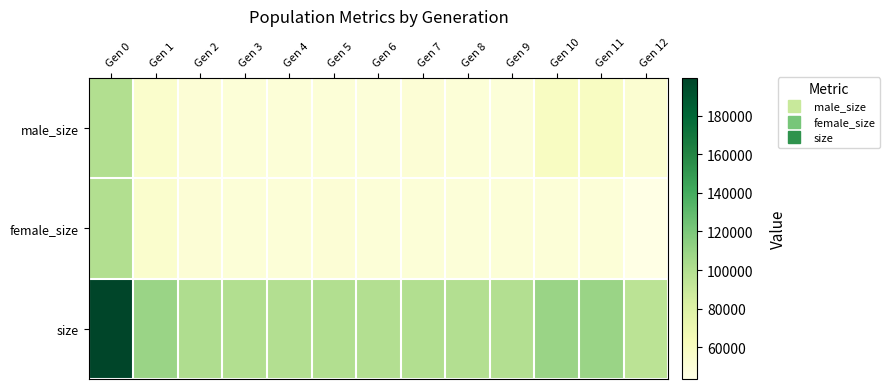

Reading right to left, what are all the values shown in this chart?

male_size: Gen 12=52222	Gen 11=59014	Gen 10=58798	Gen 9=49559	Gen 8=49983	Gen 7=50319	Gen 6=49621	Gen 5=49753	Gen 4=49737	Gen 3=50140	Gen 2=50766	Gen 1=54821	Gen 0=99820
female_size: Gen 12=43524	Gen 11=49989	Gen 10=50003	Gen 9=49691	Gen 8=49585	Gen 7=49883	Gen 6=49840	Gen 5=50296	Gen 4=49840	Gen 3=49872	Gen 2=50607	Gen 1=54365	Gen 0=99830
size: Gen 12=95746	Gen 11=109003	Gen 10=108801	Gen 9=99250	Gen 8=99568	Gen 7=100202	Gen 6=99461	Gen 5=100049	Gen 4=99577	Gen 3=100012	Gen 2=101373	Gen 1=109186	Gen 0=199650